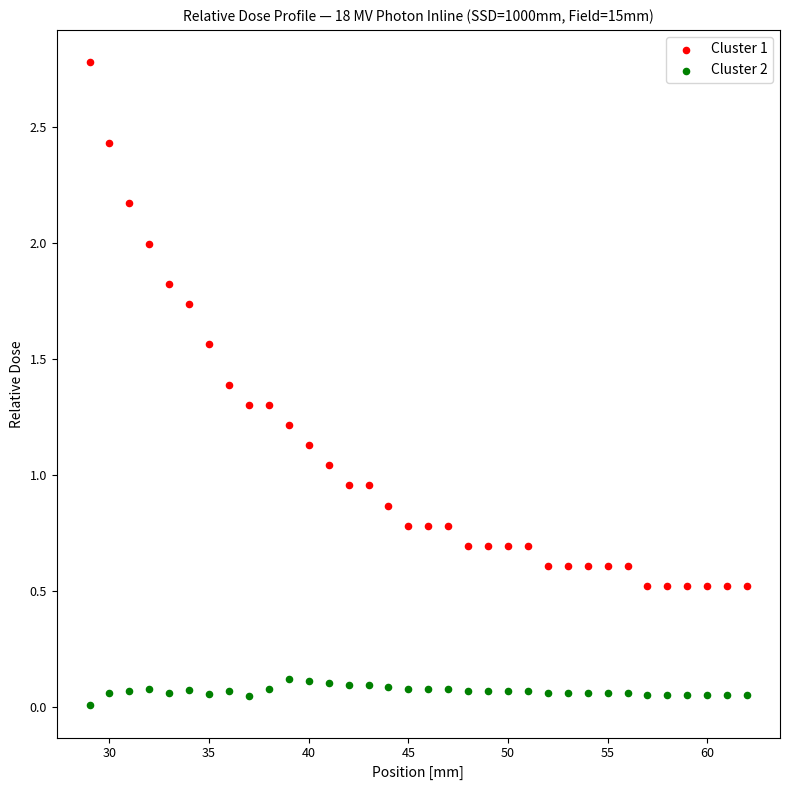

Which series reaches the minimum Y coordinate?

Cluster 2